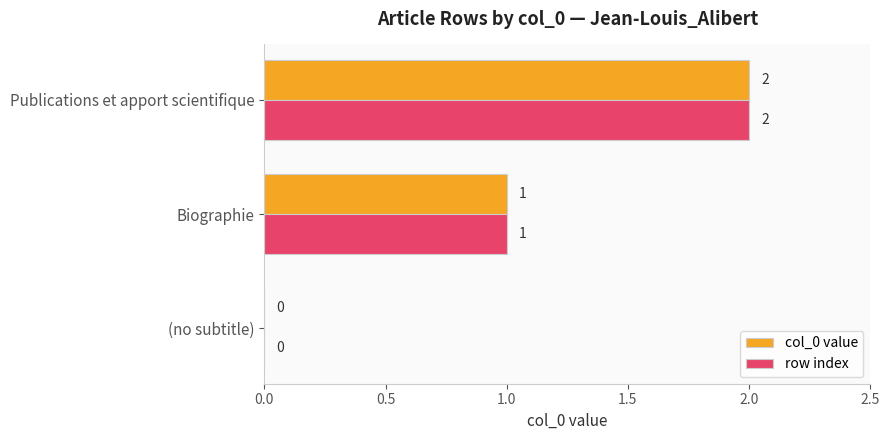

What is the sum of all col_0 value values?

3